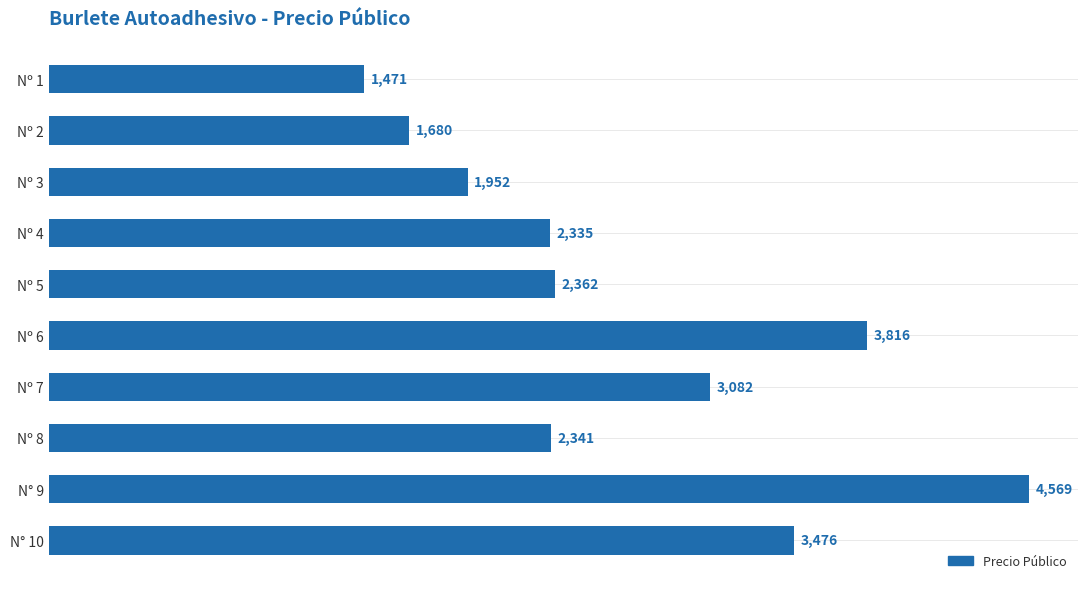

What is the label of the 8th bar from the top?

Nº 8